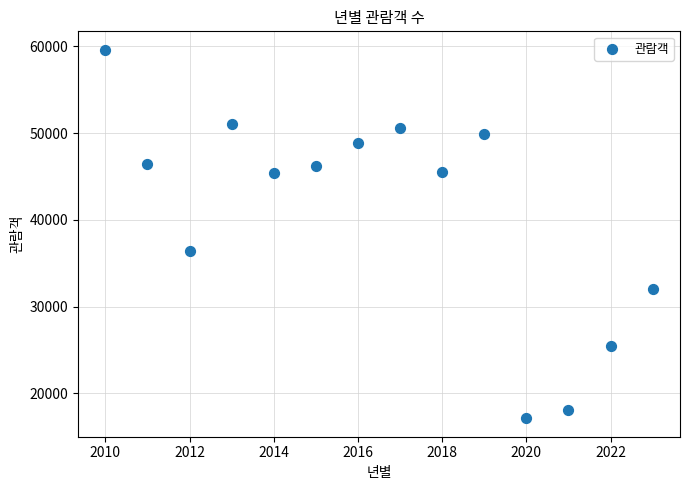

What is the range of X values (max minus min)?

13